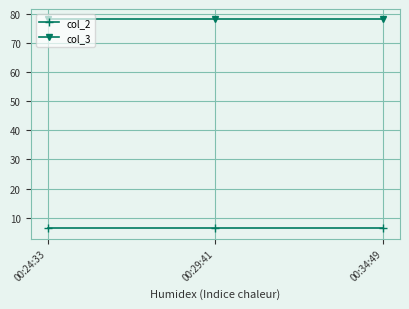

What is the value of the col_2 point at the 3rd from the left?

6.4